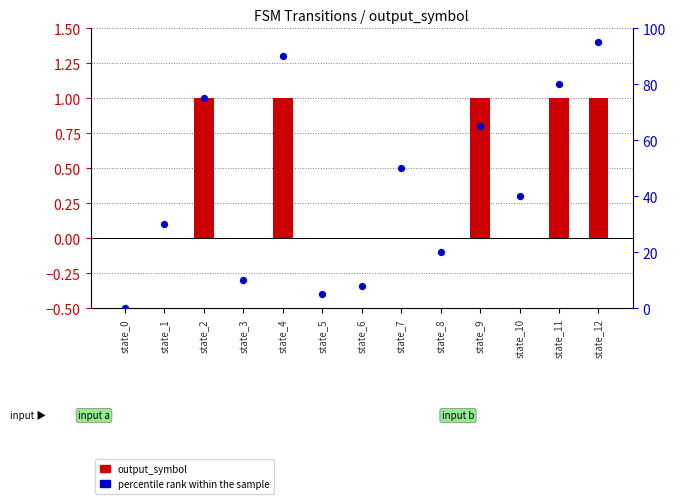

Which series has the widest spread of Y values?

percentile rank within the sample